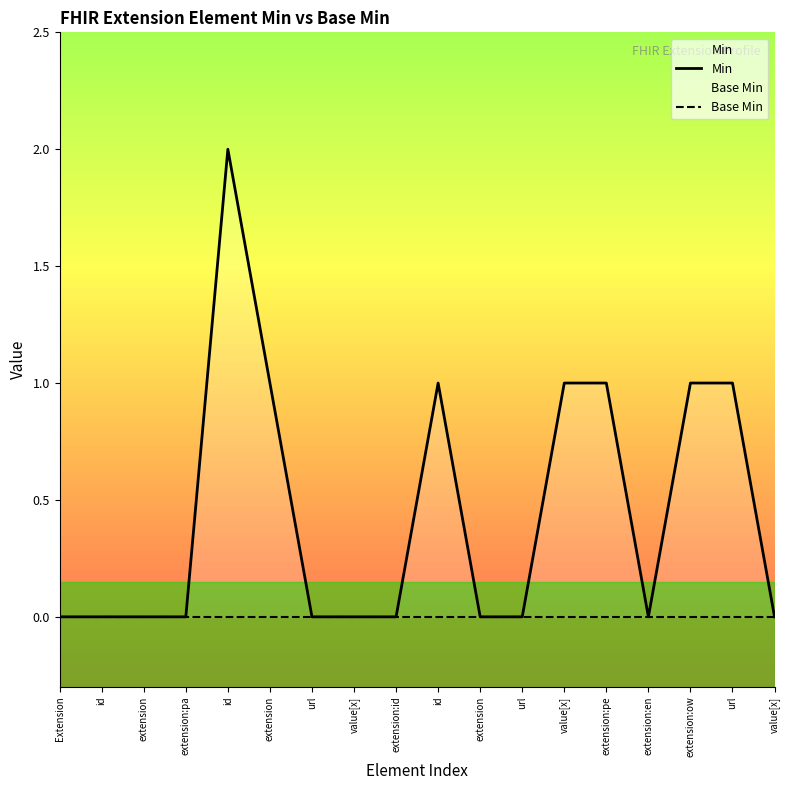

At which label is Base Min closest to 0?

Extension